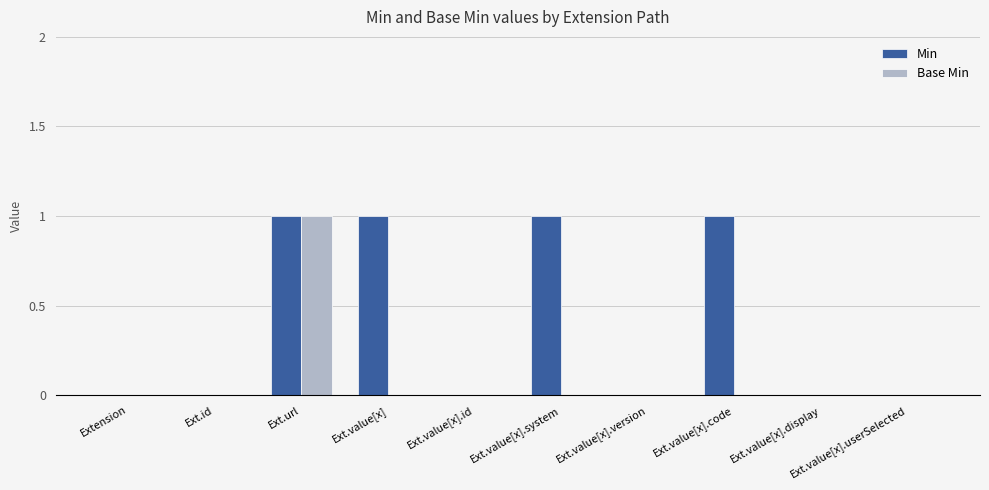

What are all the series names shown in the legend?

Min, Base Min